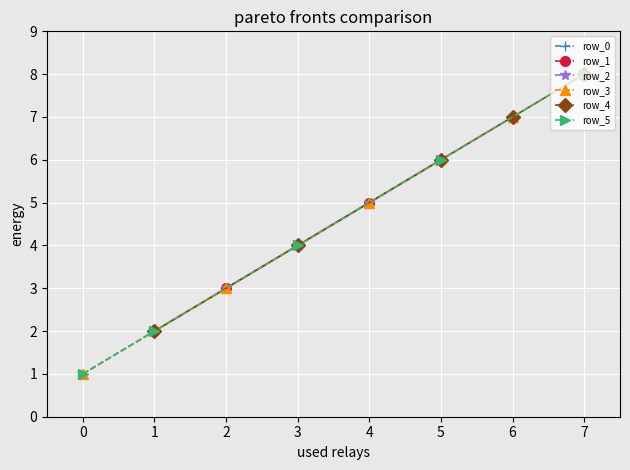

What is the minimum value shown in the chart?

1